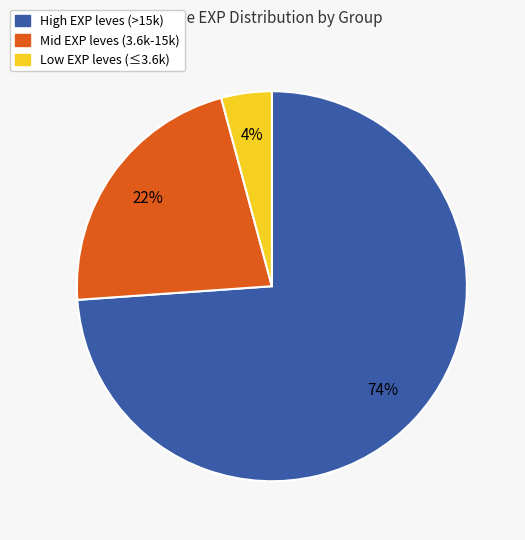

To the nearest percent, what is the difference between the largest and smallest slice percentages?

70%